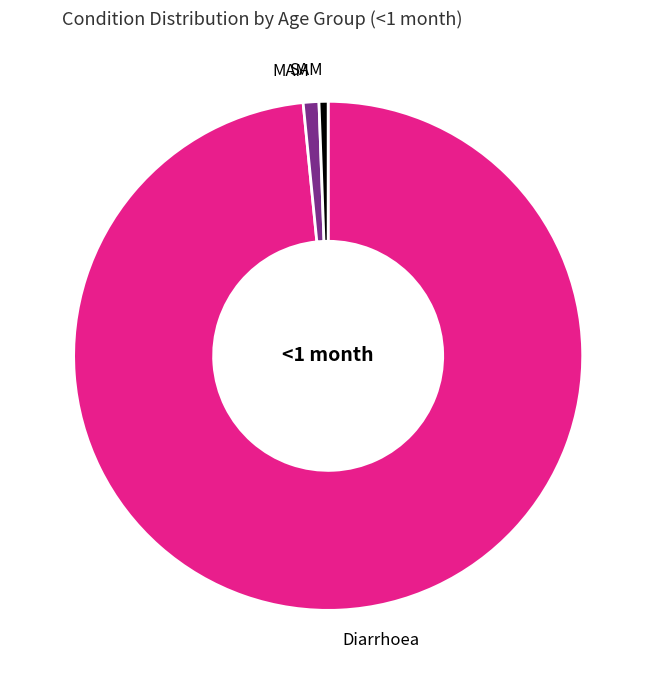

True or false: MAM accounts for 8% of the total.

False